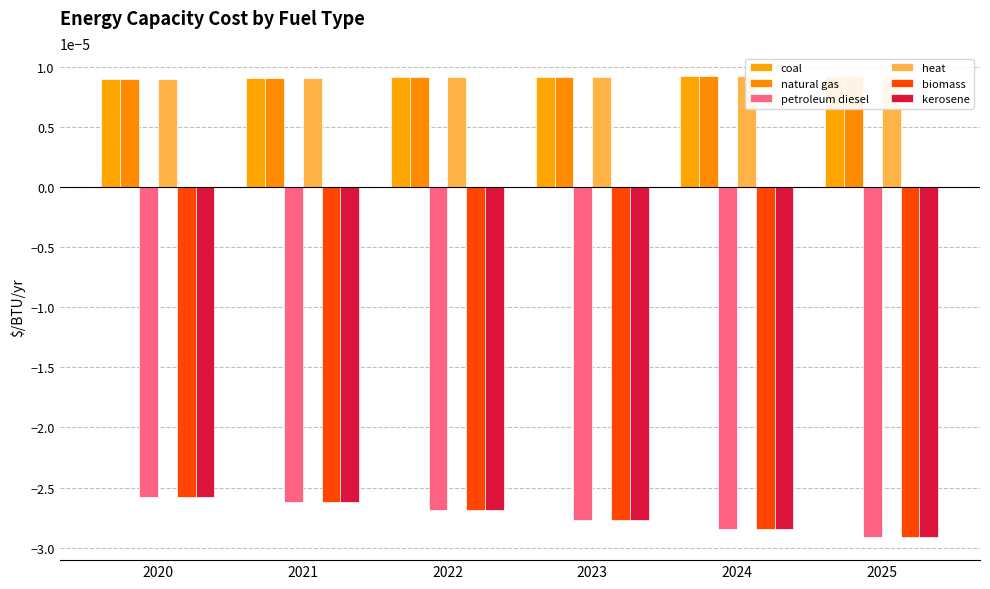

List the series in order of their peak value, highest first.

coal, natural gas, heat, petroleum diesel, biomass, kerosene